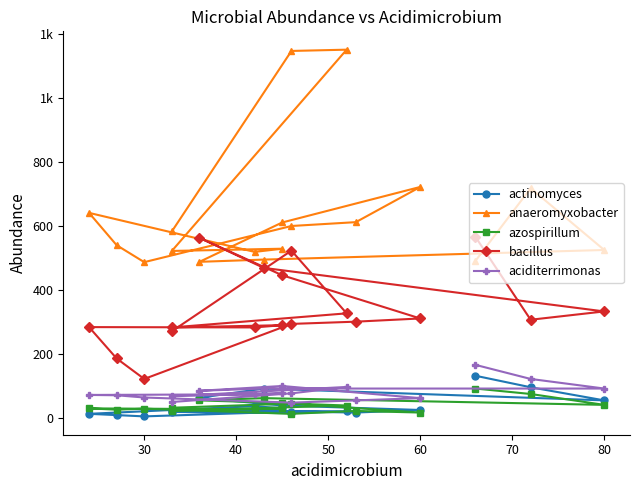

Which series has the largest total across all categories?

anaeromyxobacter